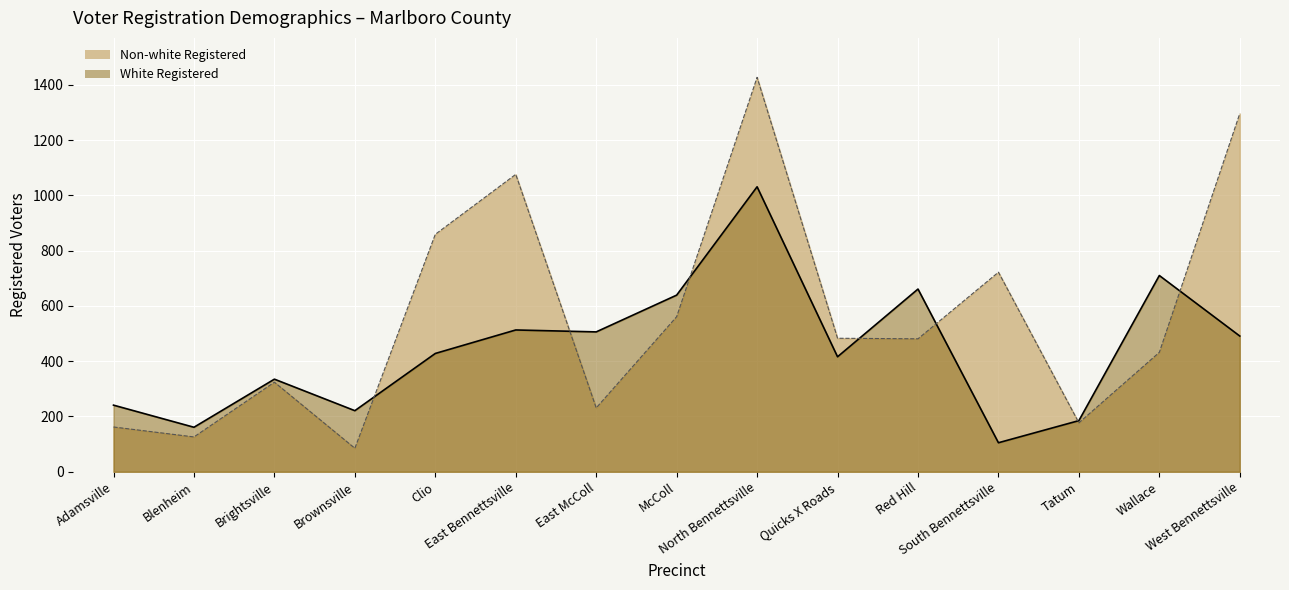

Which label corresponds to the smallest value in the chart?

Brownsville